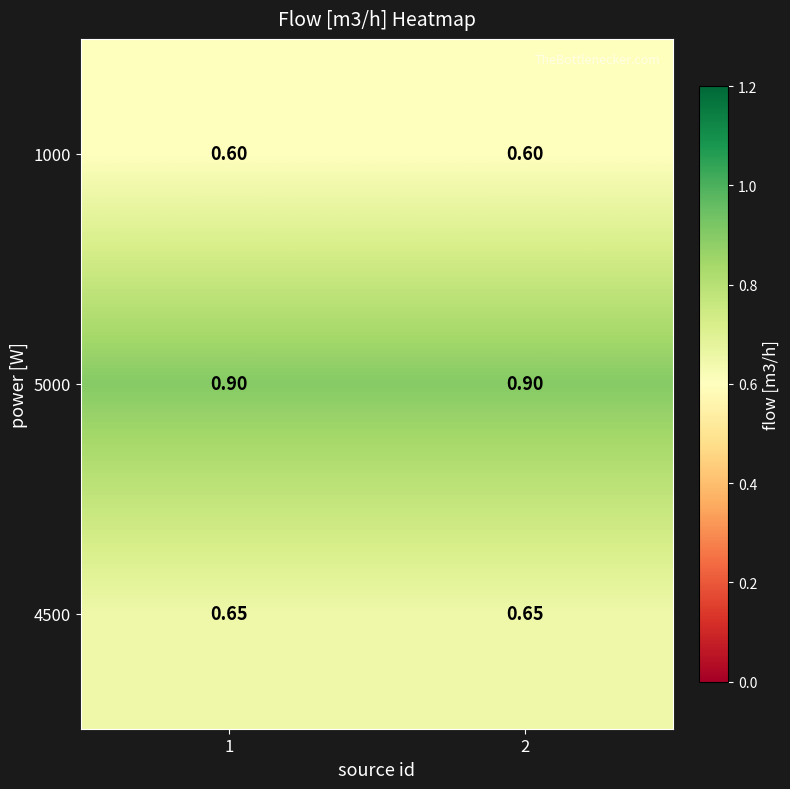

Is the value of 1000 at 2 greater than the value of 4500 at 2?

No